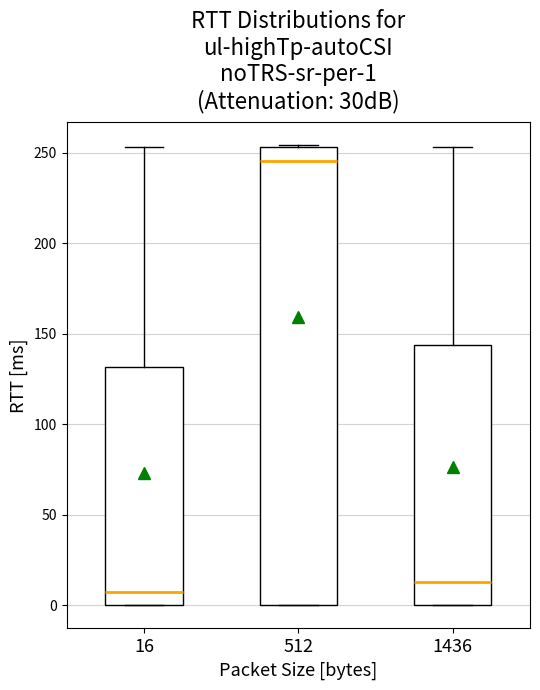

Comparing the boxes themselves (not the whiskers), which one is the tallest?

512